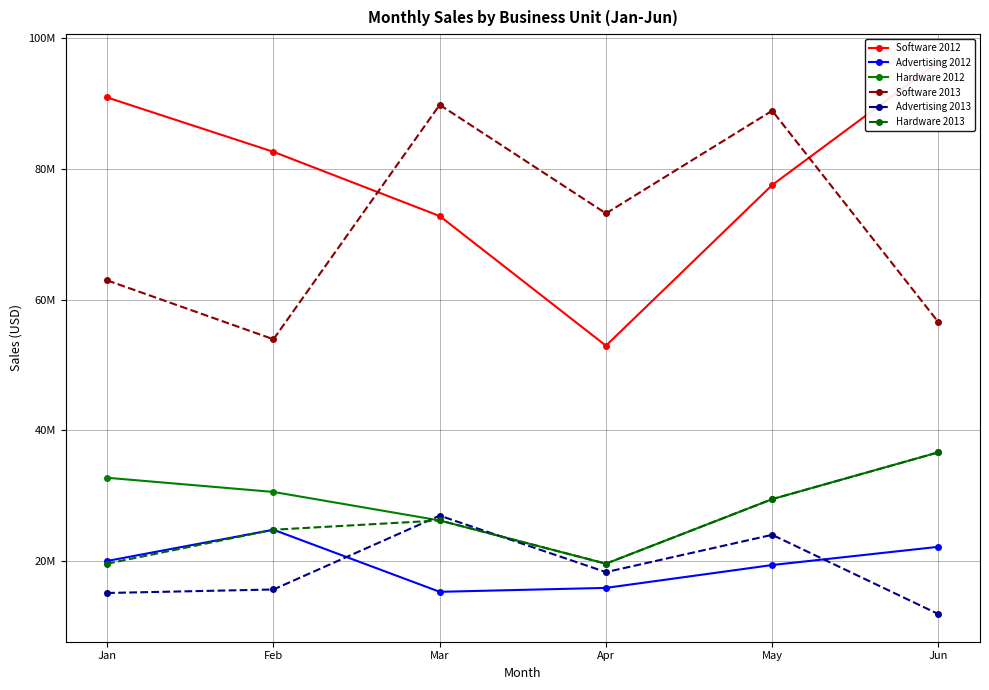

Reading right to left, what are all the values shown in this chart?

Software 2012: 96384524	77528109	52943701	72780220	82606134	90924002
Advertising 2012: 22168441	19382027	15883110	15283846	24781840	20003280
Hardware 2012: 36626119	29460681	19589169	26200879	30564270	32732641
Software 2013: 56531656	88898687	73182364	89800765	53925189	62935397
Advertising 2013: 11871648	24002645	18295591	26940230	15638305	15104495
Hardware 2013: 36626119	29460681	19589169	26200879	24781840	19589169